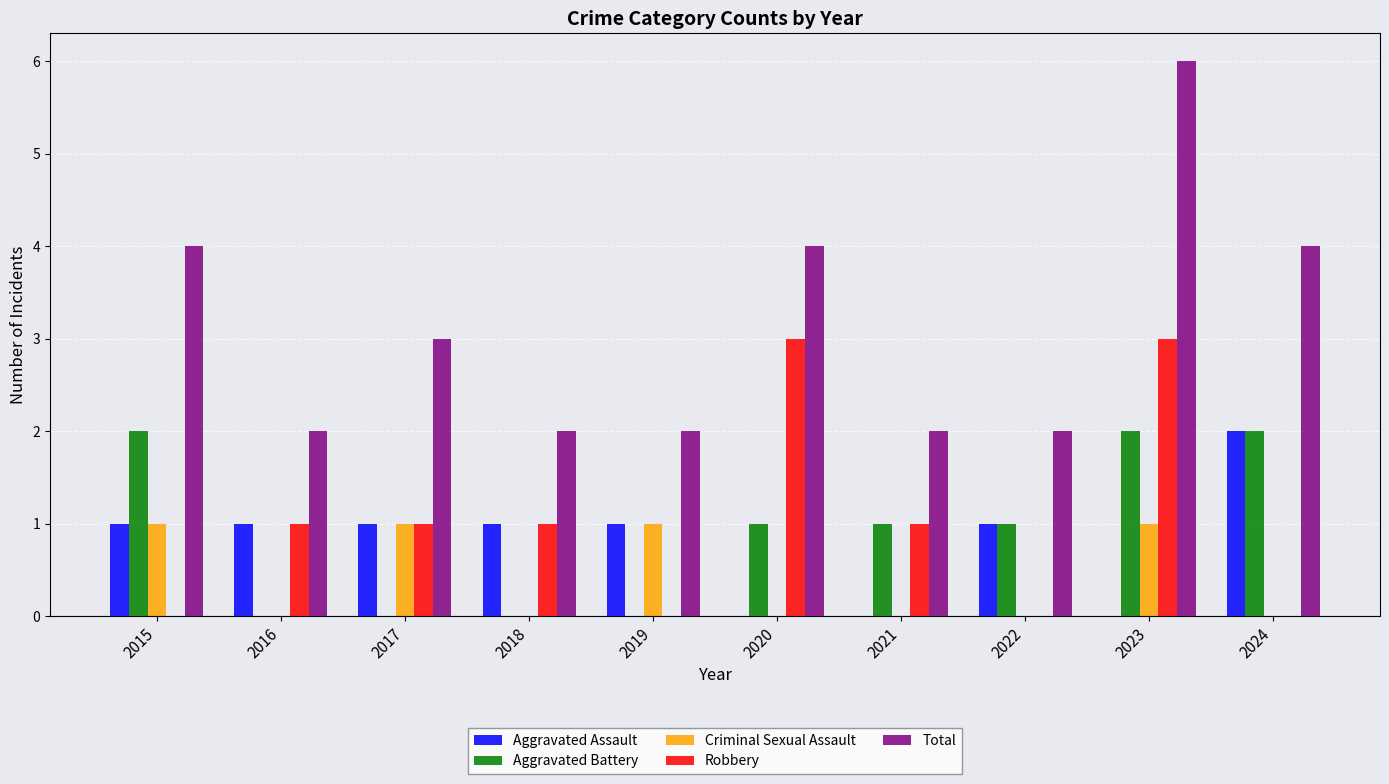

What is the total value across all series at 2020?

8